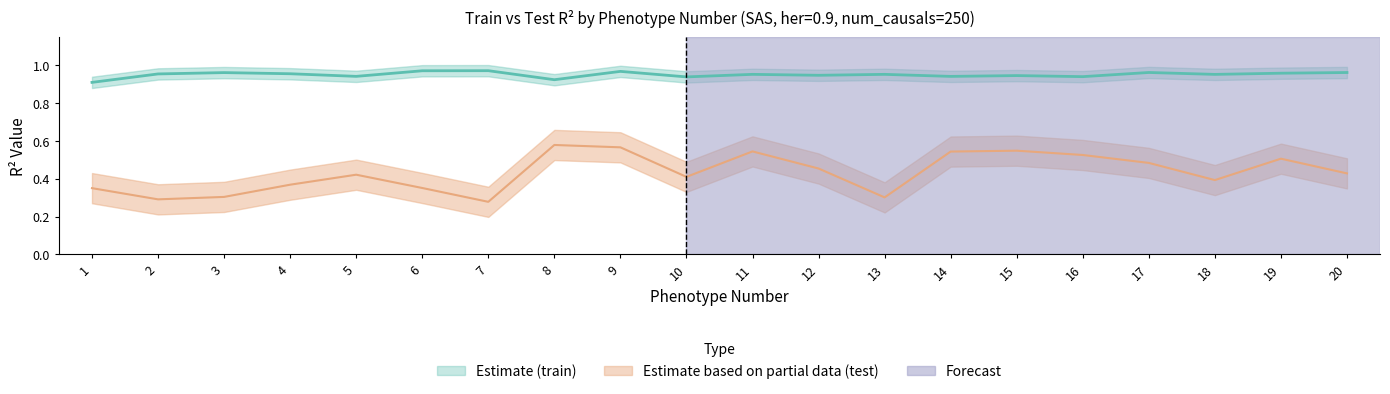

Rank the series by their maximum value, from lowest to highest.

test, train